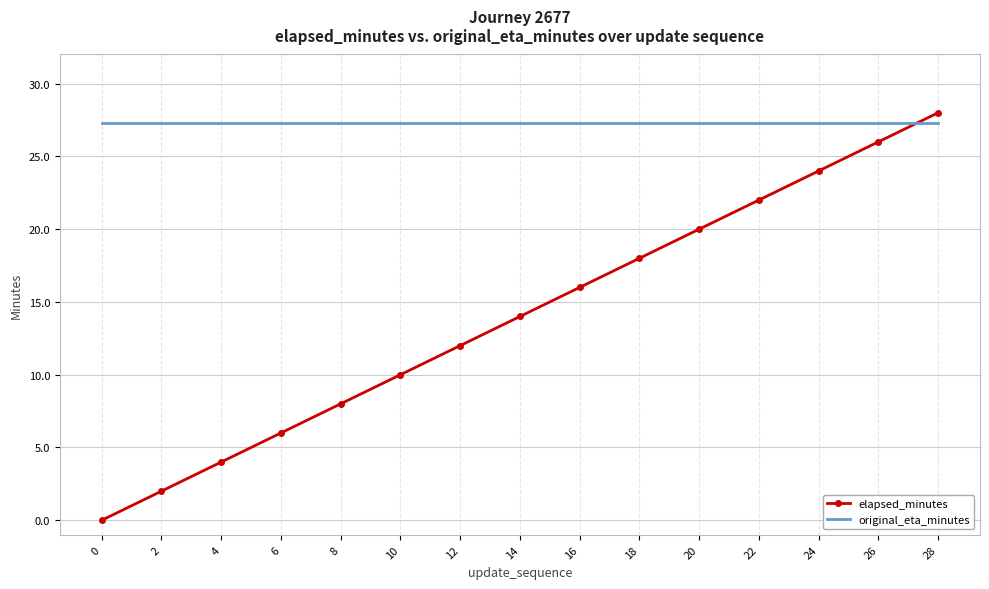

The elapsed_minutes series shows 12.2 at 24. True or false?

False